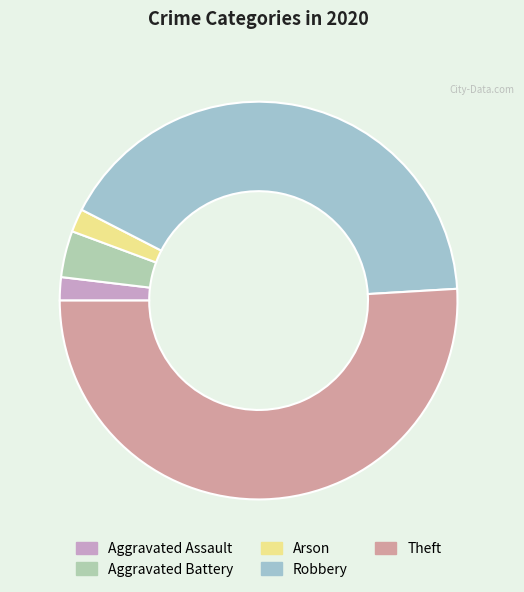

Count the number of slices in the pie.

5